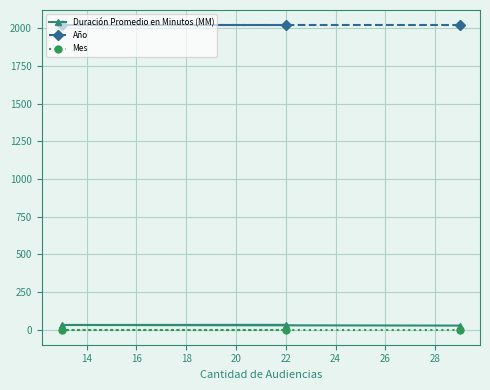

What is the average value of the Duración Promedio en Minutos (MM) series?

31